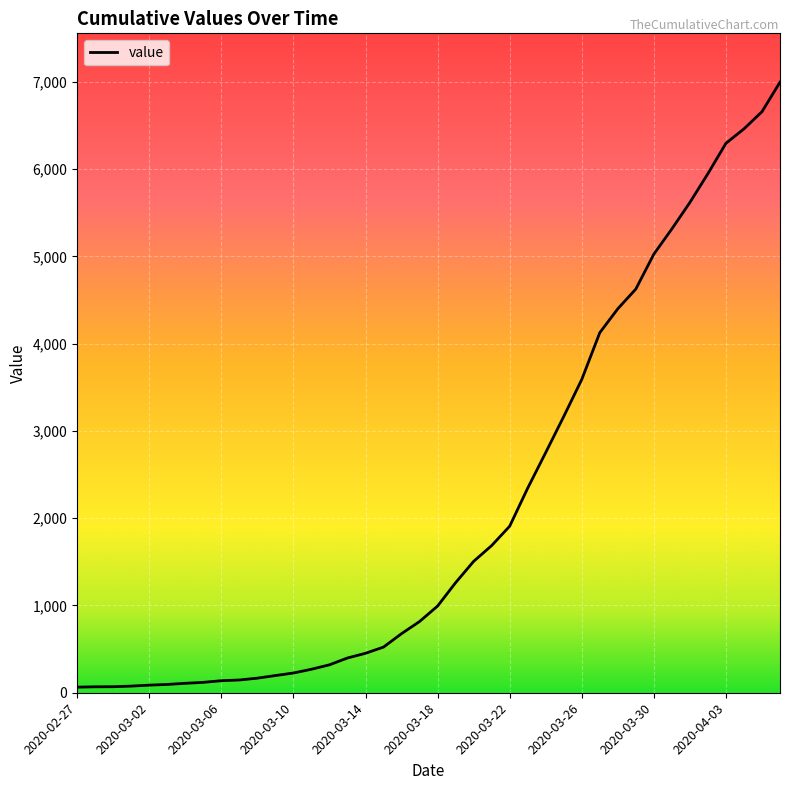

What is the difference between the maximum and minimum values?

6931